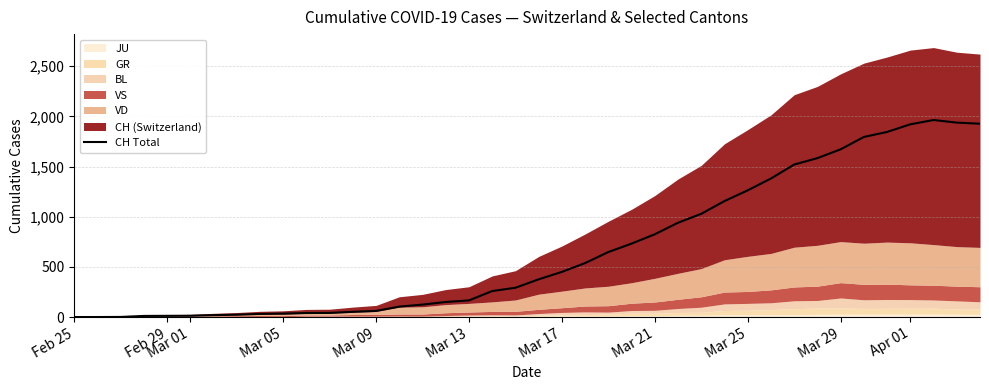

Which label corresponds to the smallest value in the chart?

Feb 25